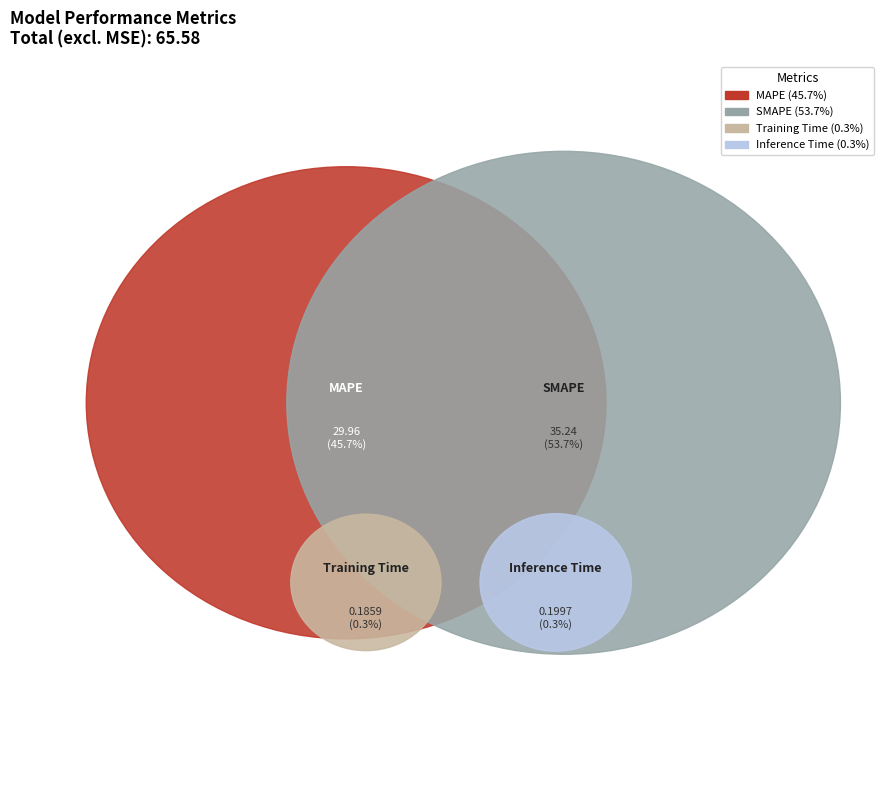

What is the total percentage of Training Time and Inference Time?

0.6%